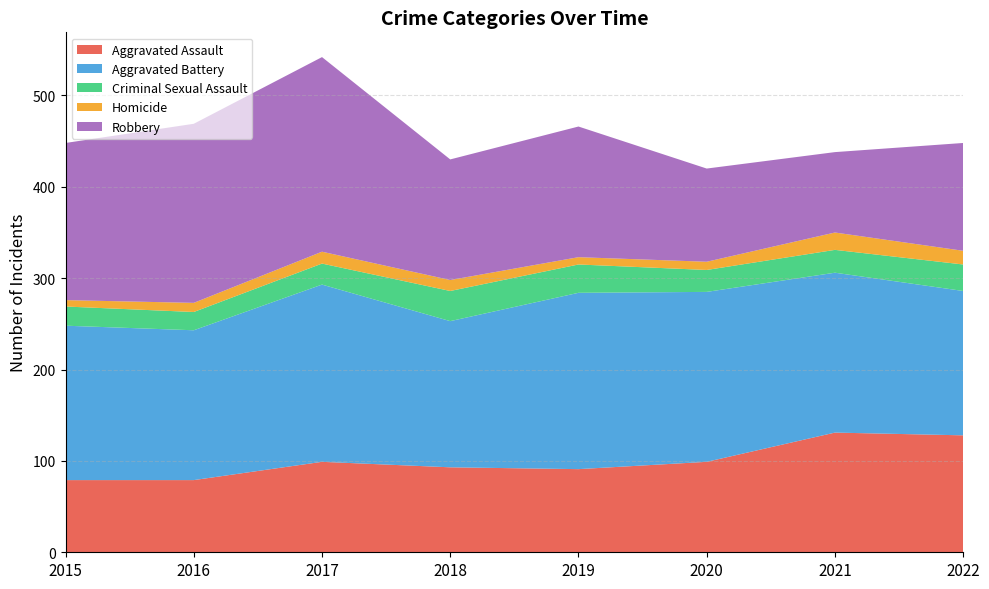

True or false: Robbery has a value of 143 at 2019.

True